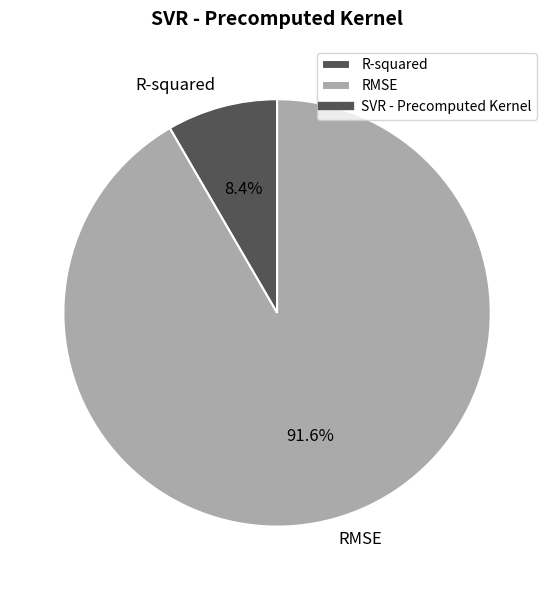

How much of the chart is everything except RMSE?

8.4%